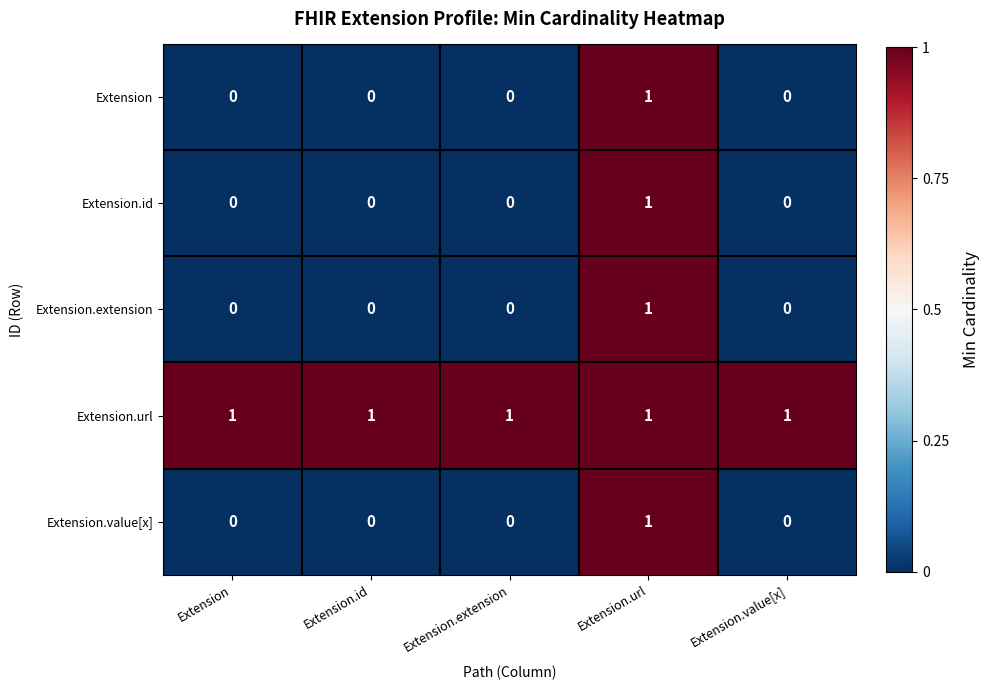

What is the spread (max minus min) of values at Extension.extension?

1